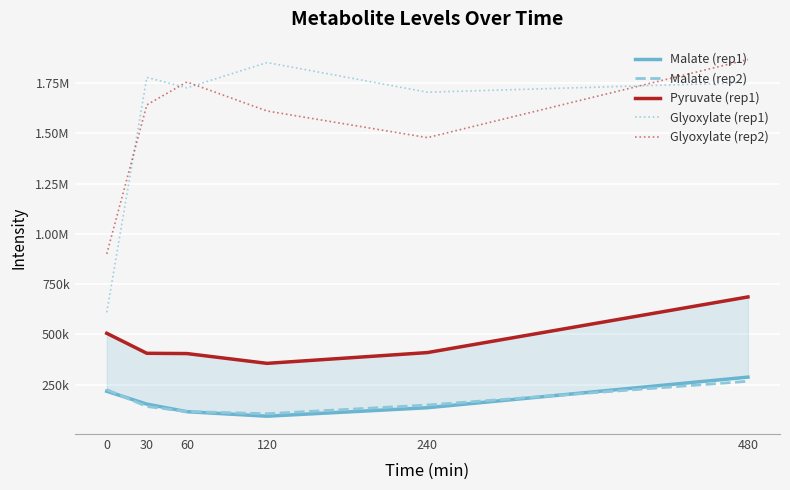

Reading right to left, list all the values displayed in this chart.

Malate (rep1): 287463.5	135178.5	93093.8	115498.1	153040.9	217242.8
Malate (rep2): 266829.1	148710.7	105338.0	116236.1	141337.2	225313.1
Pyruvate (rep1): 686415.7	409526.5	355992.9	404677.4	406051.7	505581.5
Glyoxylate (rep1): 1752621.5	1705032.1	1852497.9	1726556.9	1778753.4	609680.4
Glyoxylate (rep2): 1867727.0	1479060.0	1611529.1	1755879.4	1642028.4	900541.2